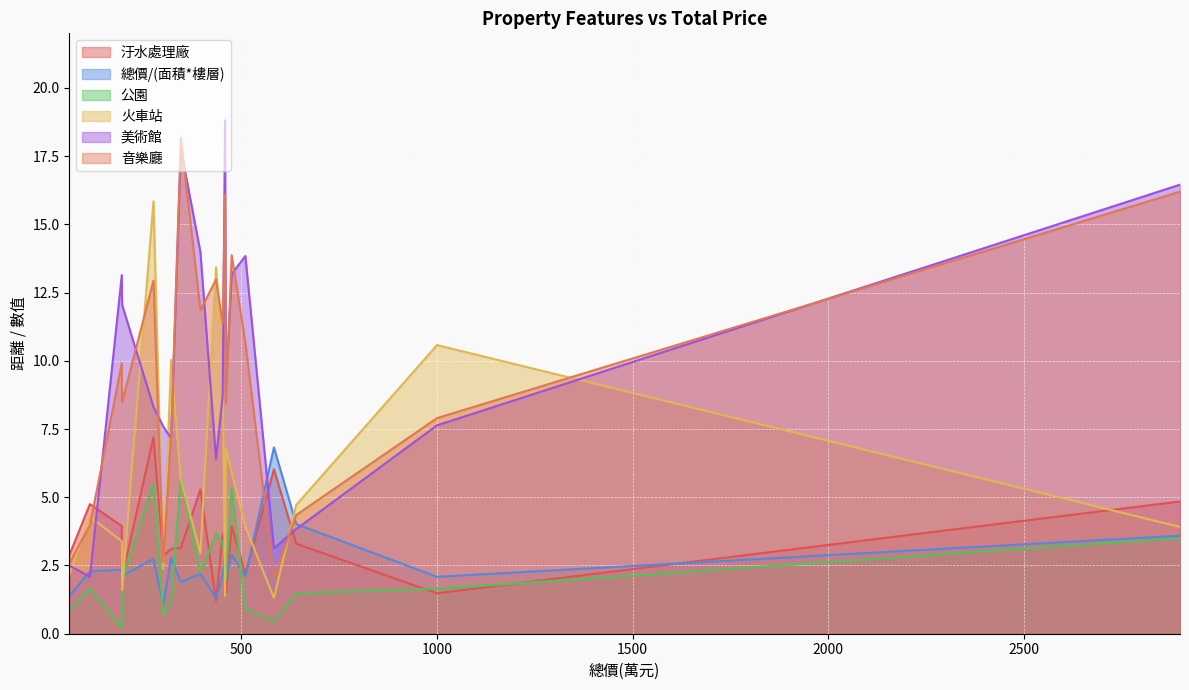

The value of 汙水處理廠 at 194.8 is 1.3. True or false?

False